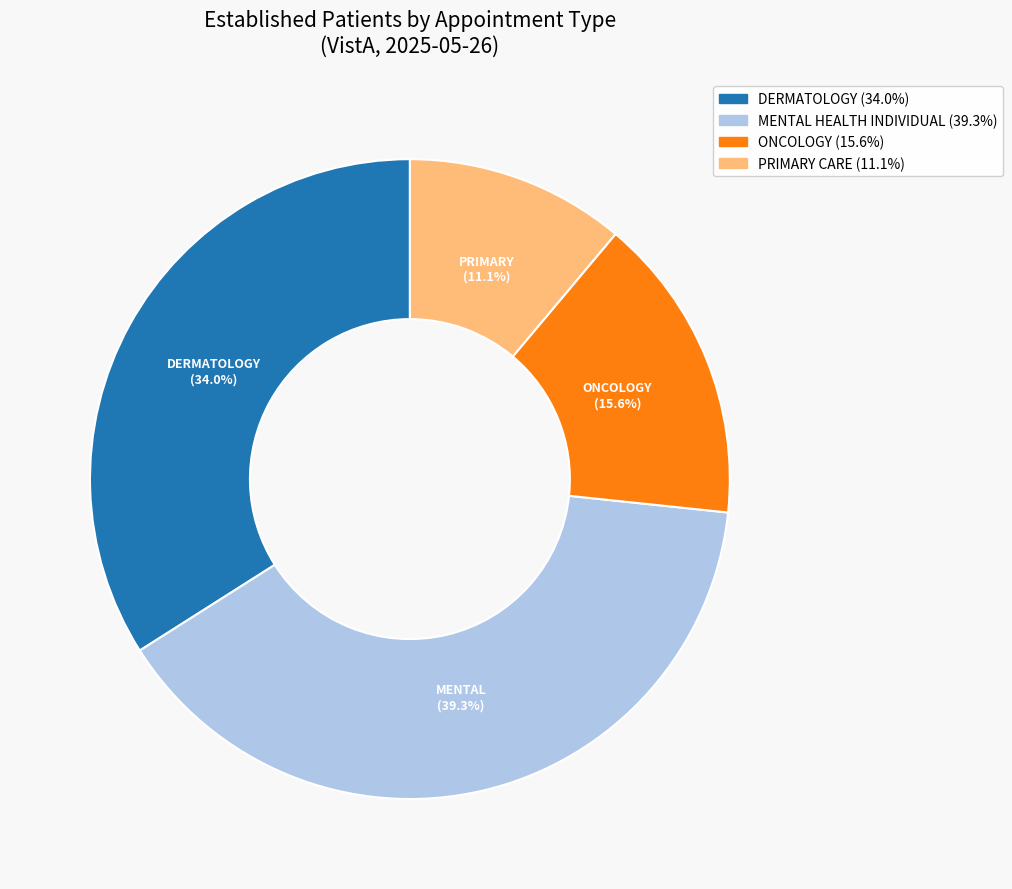

How many segments does this pie chart have?

4